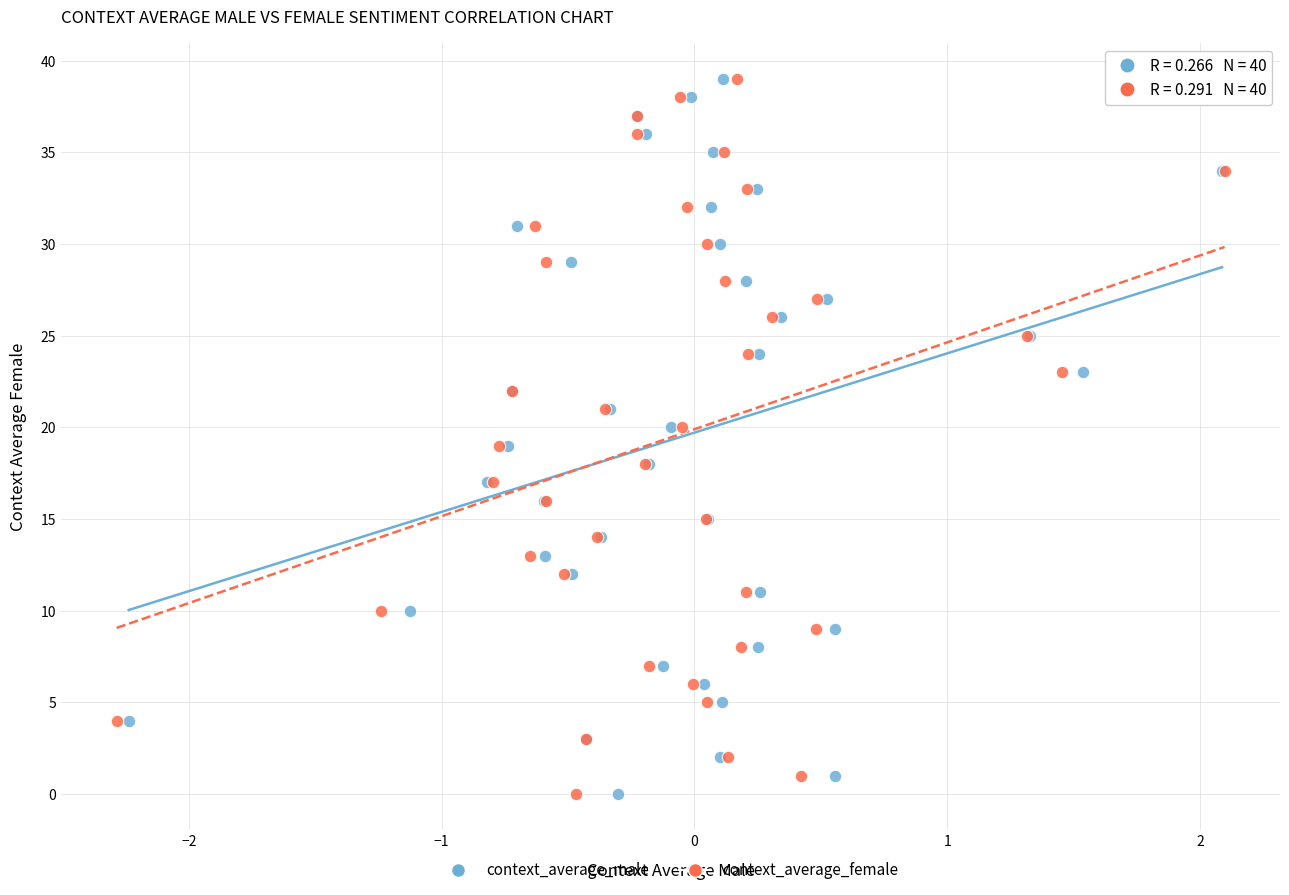

What are all the series names shown in the legend?

context_average_male, context_average_female